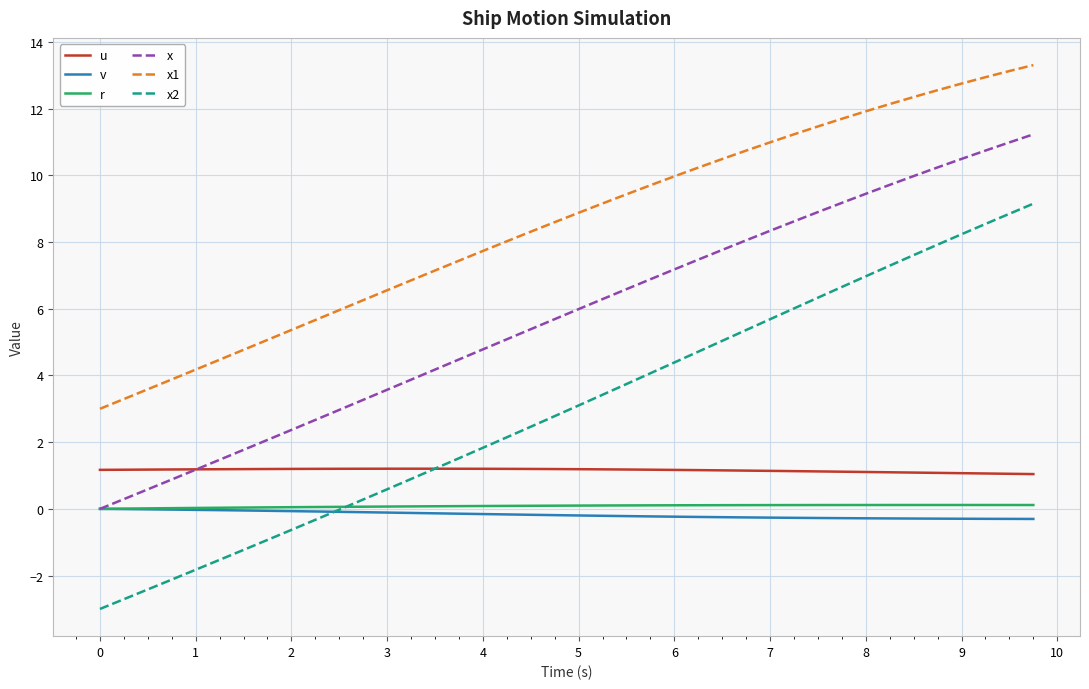

True or false: x2 and x cross at least once.

False